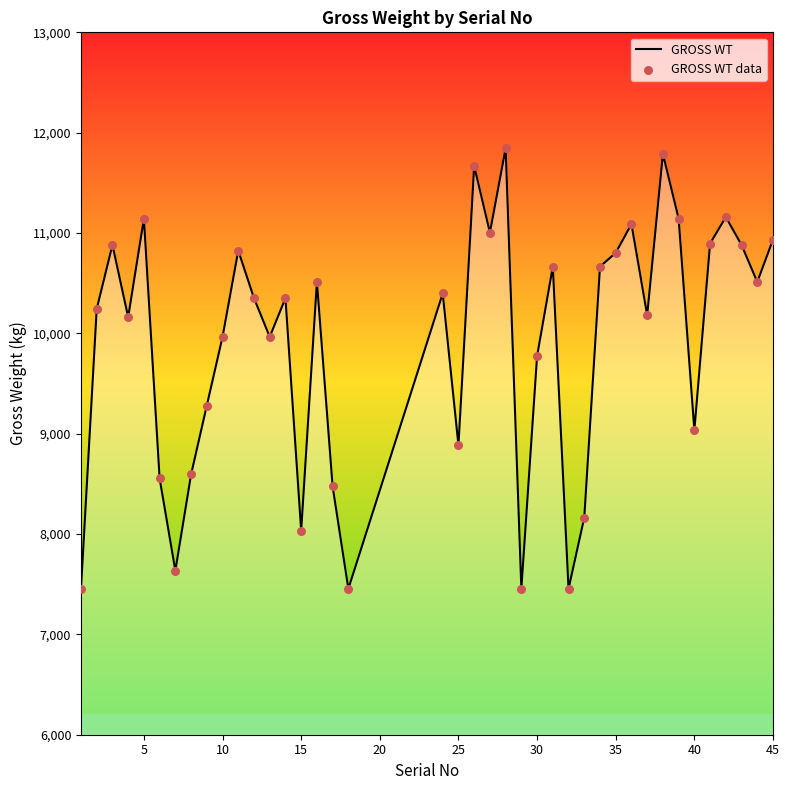

What is the difference between the maximum and minimum values?

4388